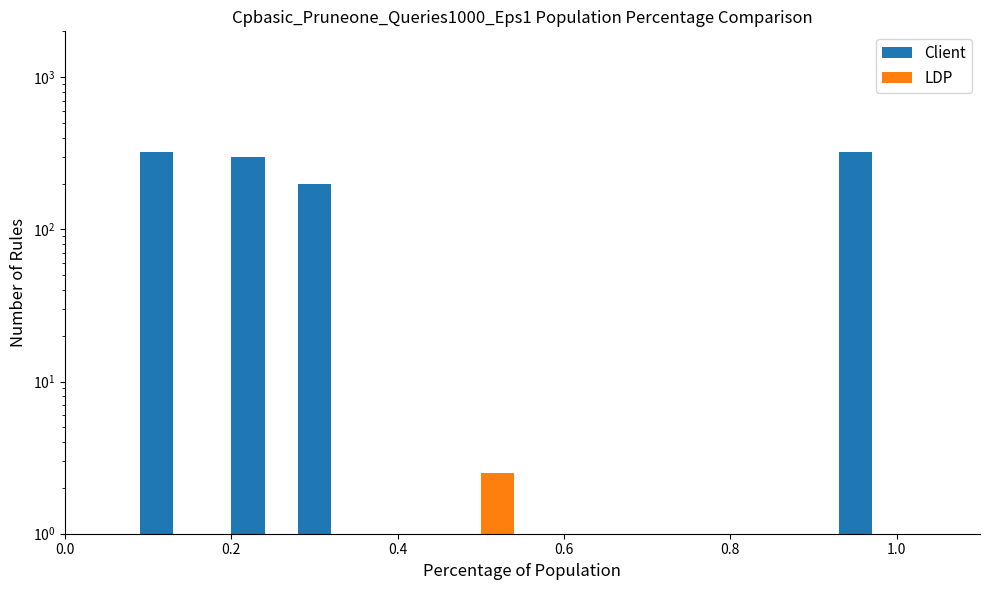

What is the greatest value displayed?

320